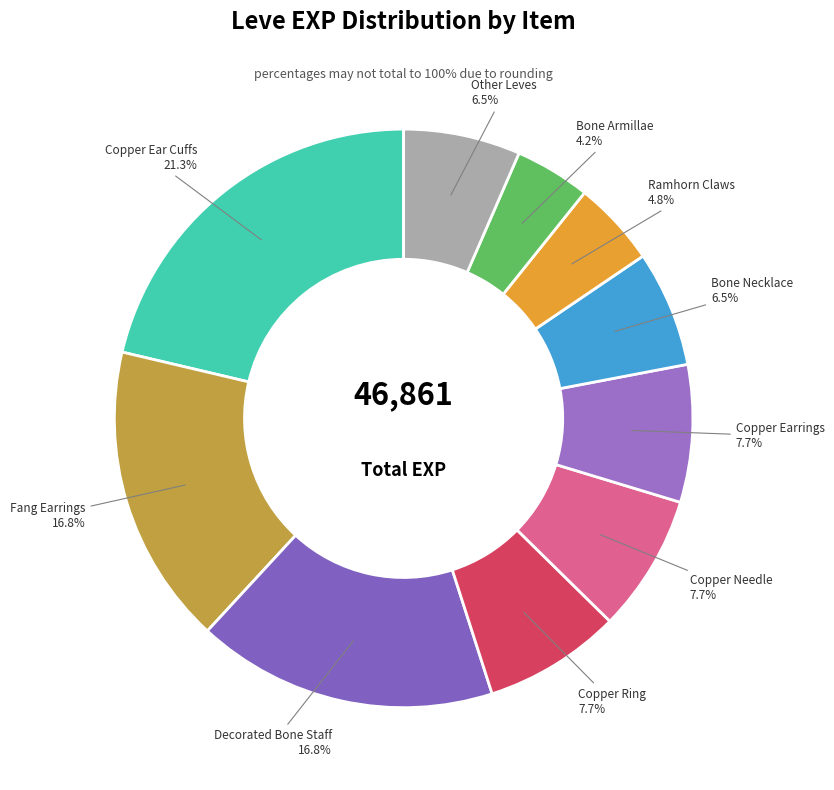

Which slice is the largest?

Copper Ear Cuffs